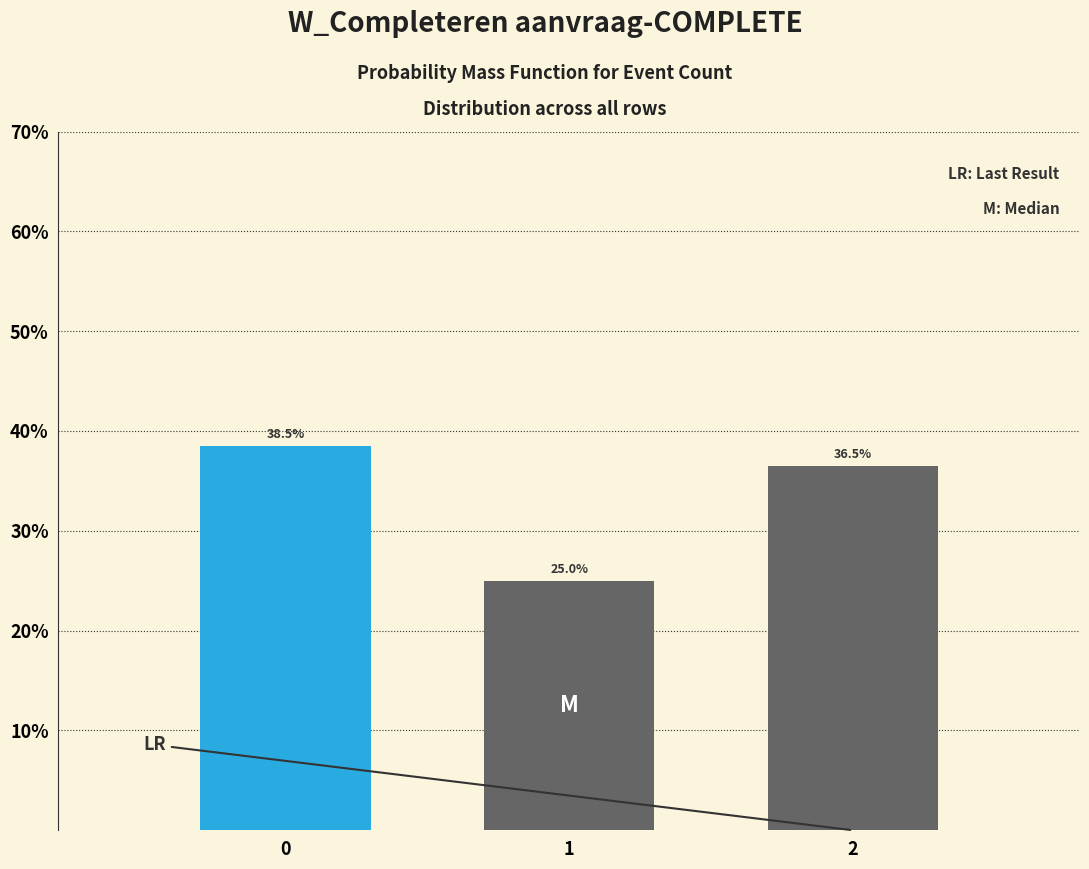

Reading left to right, extract all data points from this chart.

0=38.5	1=25.0	2=36.5